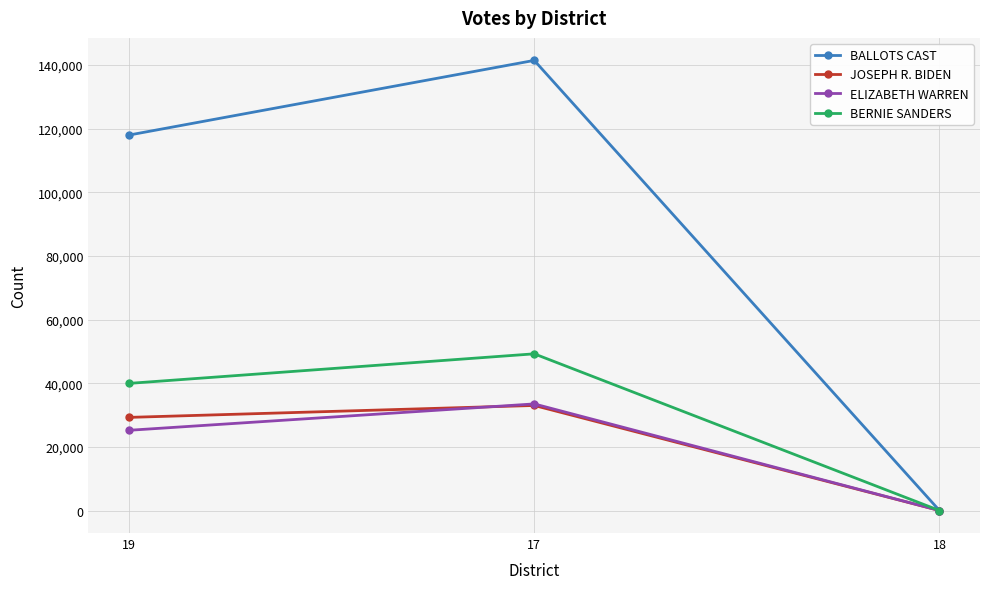

What is the difference between the maximum and second lowest values in the ELIZABETH WARREN series?

8292